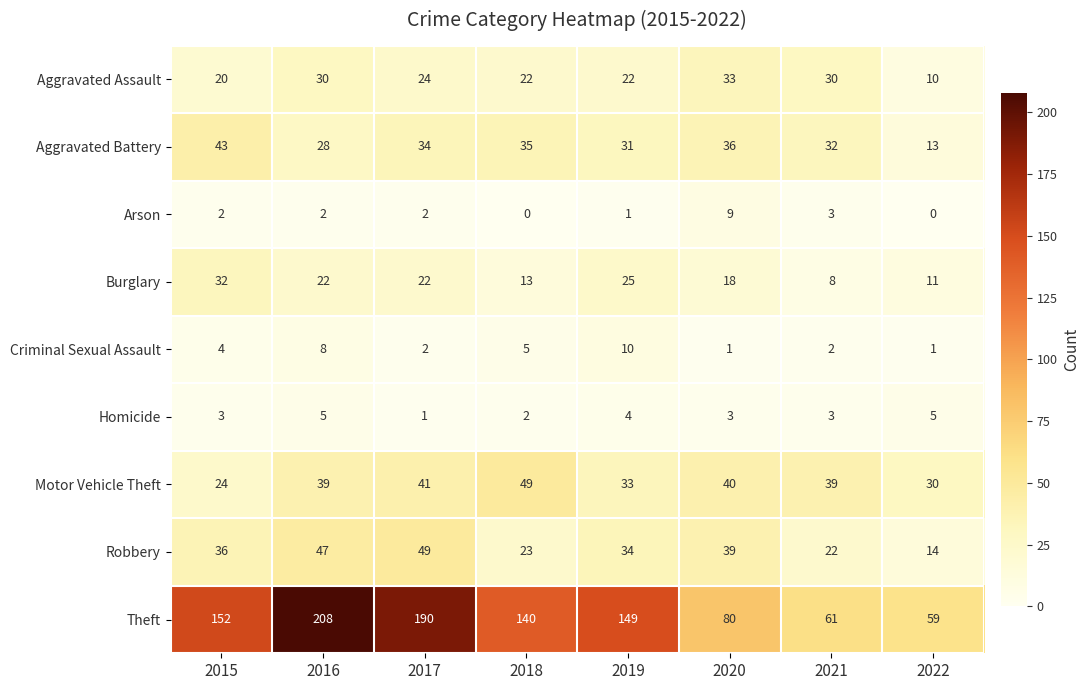

How many data points does each series have?

8